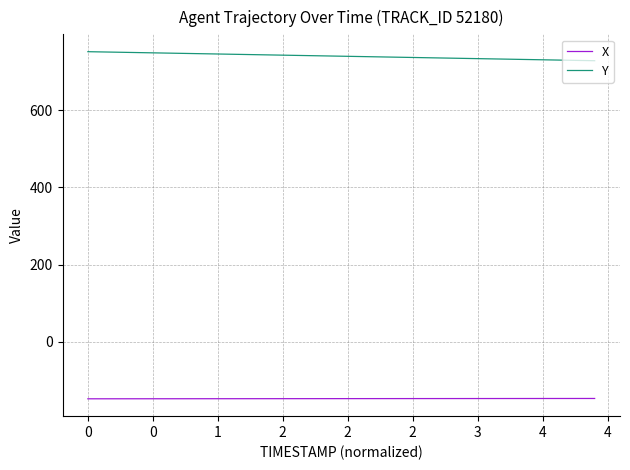

What is the highest value of the Y series?

751.0